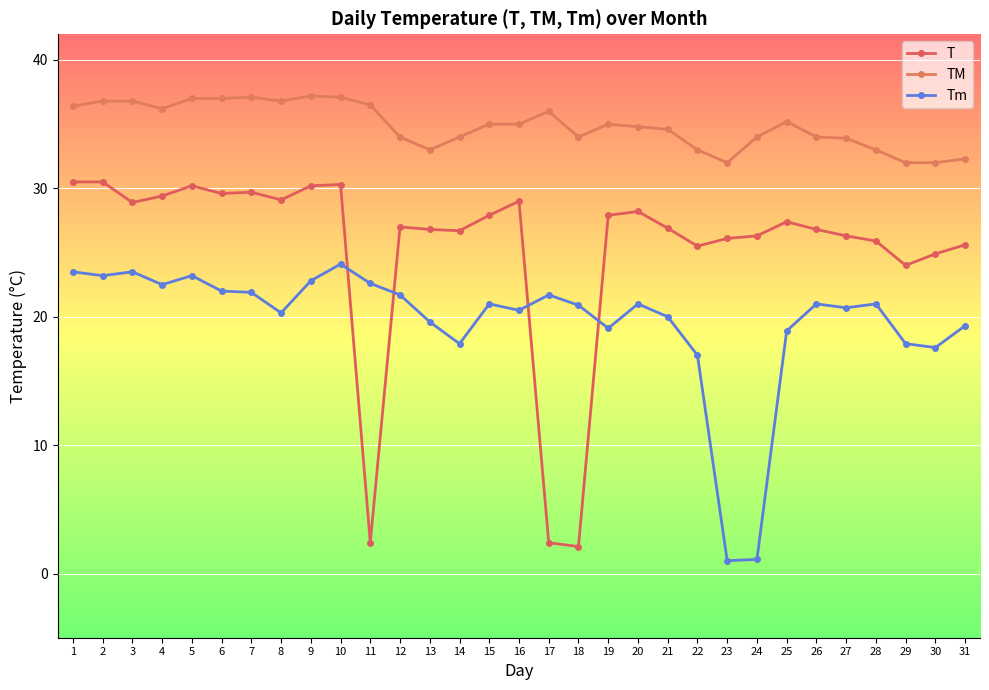

Rank the series by their maximum value, from lowest to highest.

Tm, T, TM